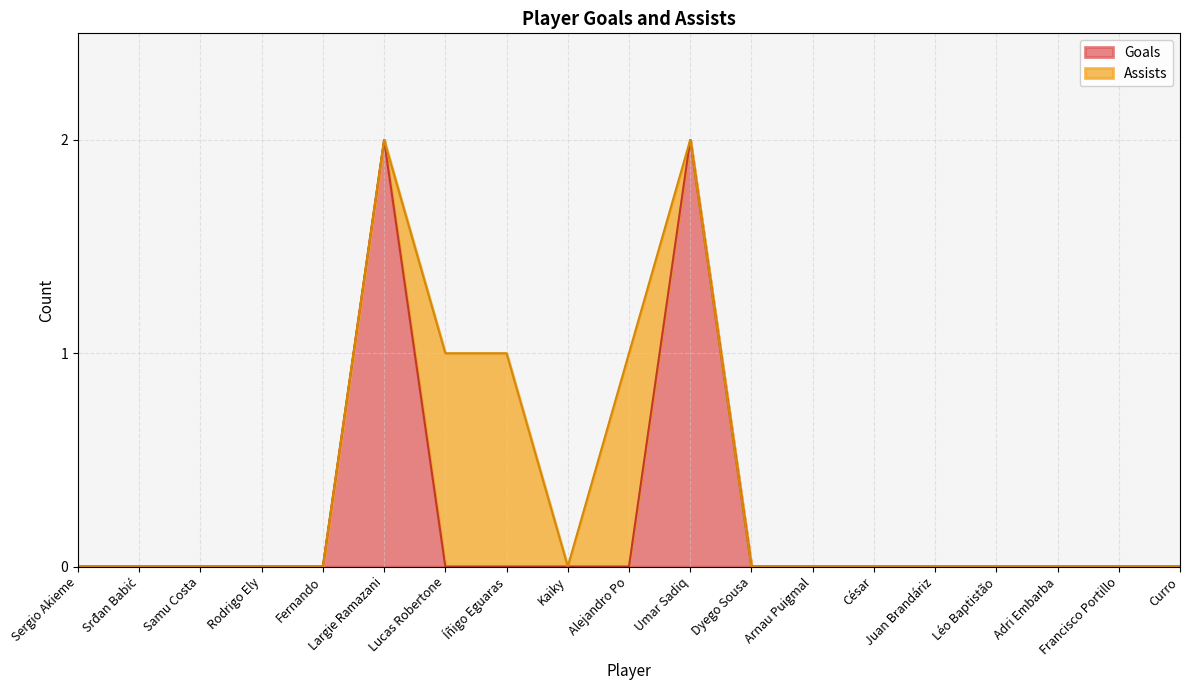

What is the maximum value shown in the chart?

2